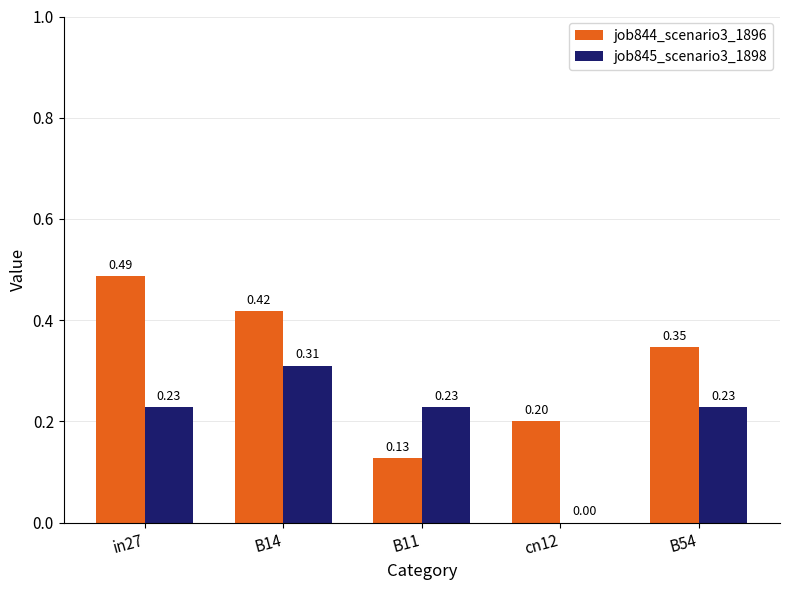

What is the total value across all series at in27?

0.7